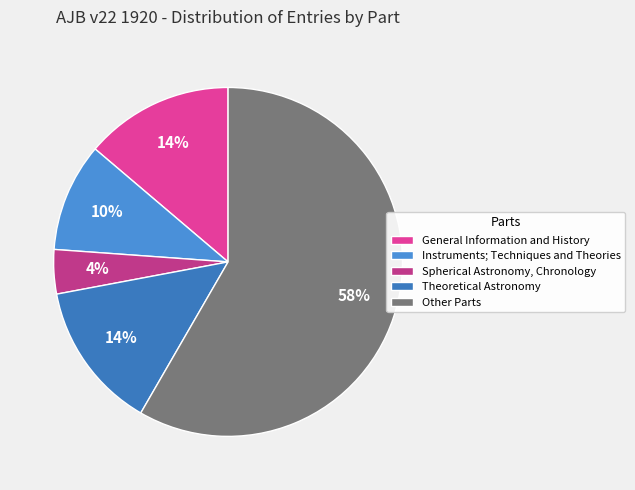

Which slice is the smallest?

Spherical Astronomy, Chronology